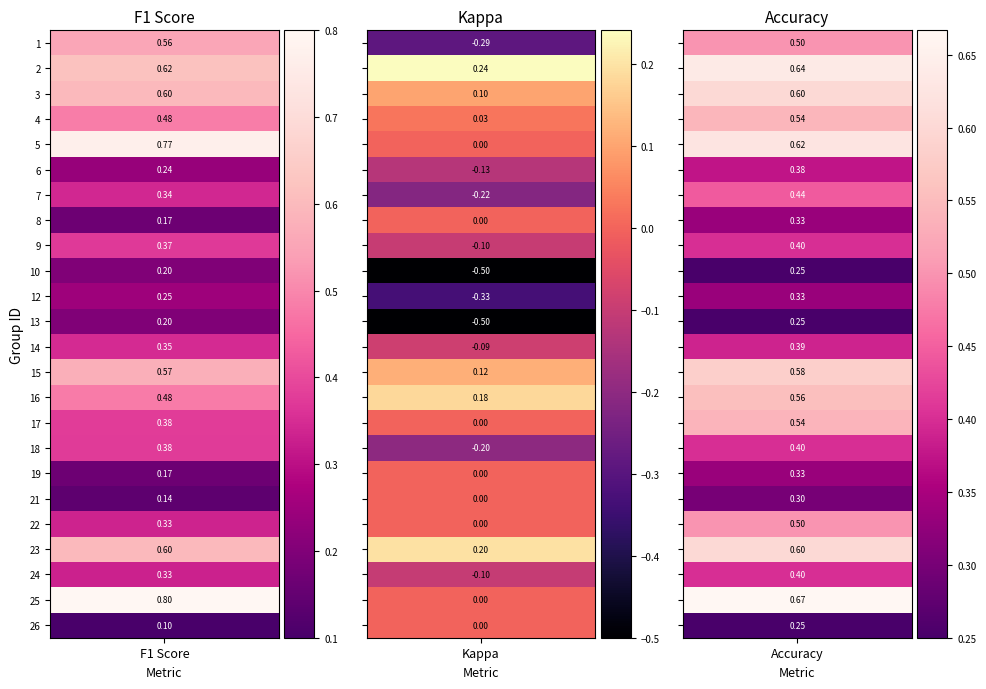

Is the value of kappa at 4 greater than the value of accuracy at 24?

No